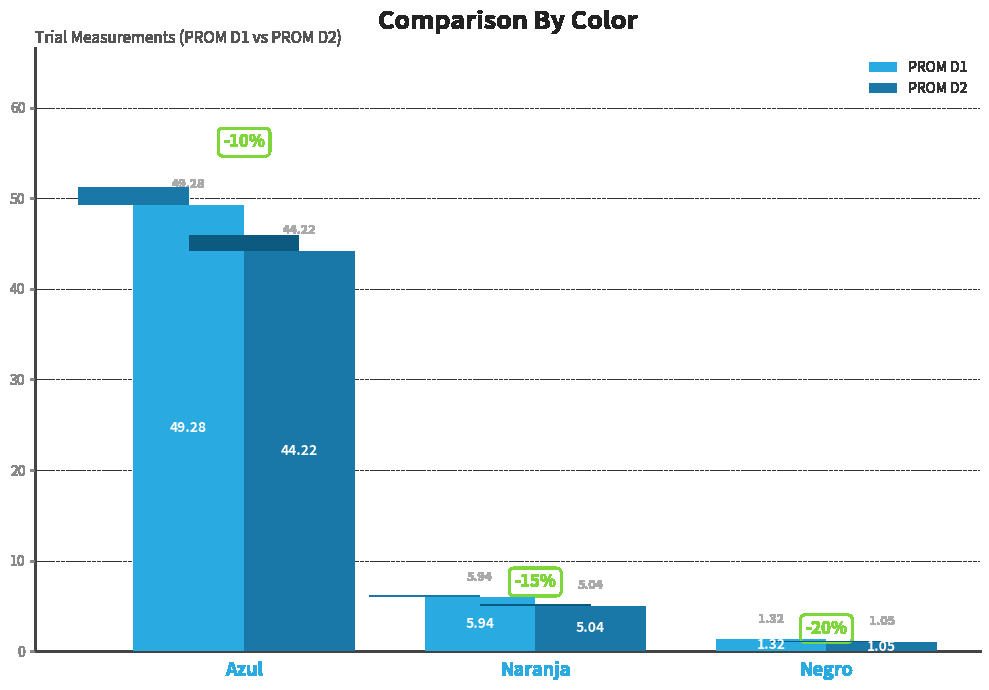

What is the value of the PROM D2 bar at the 1st from the left?

44.2